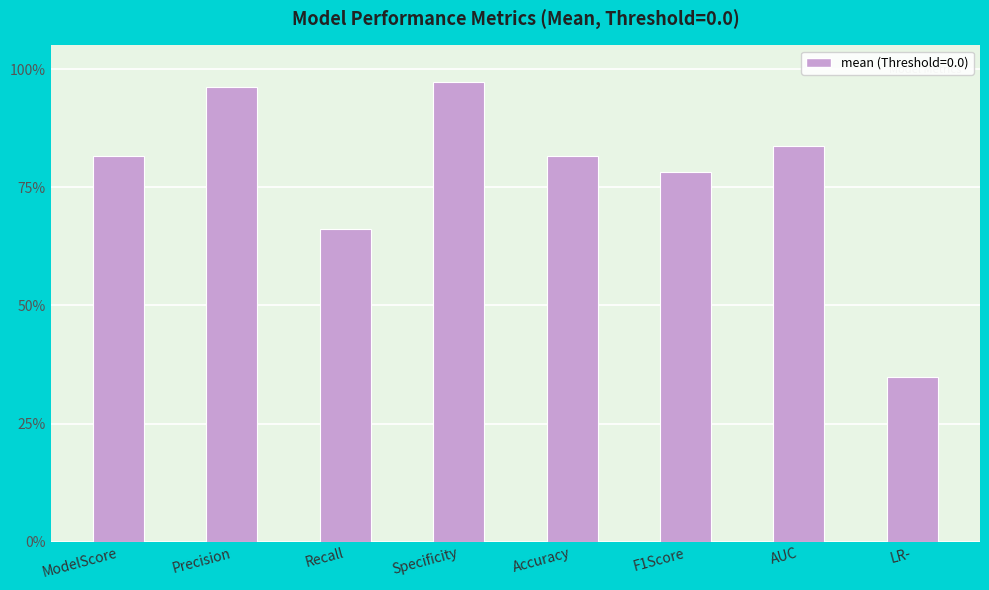

What is the change in value from Specificity to AUC?

-0.1